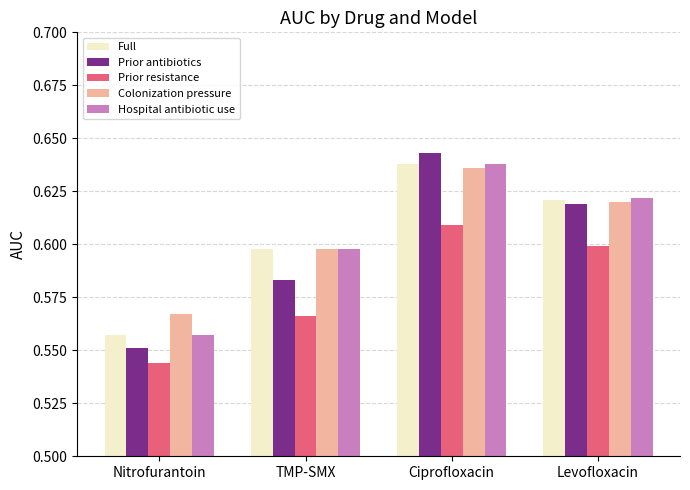

What is the difference between the maximum and minimum values in the Prior antibiotics series?

0.1